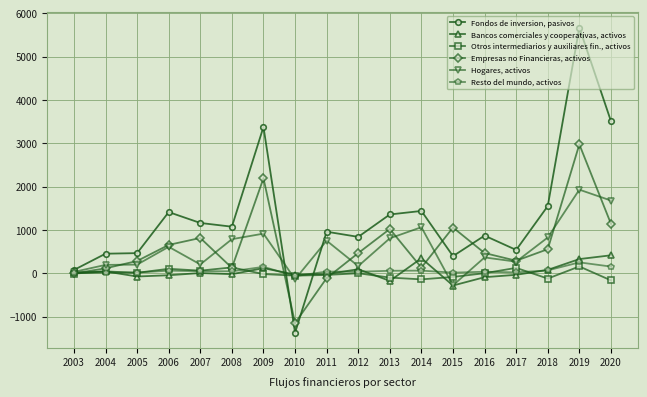

At which category does the chart reach its minimum across all series?

2010